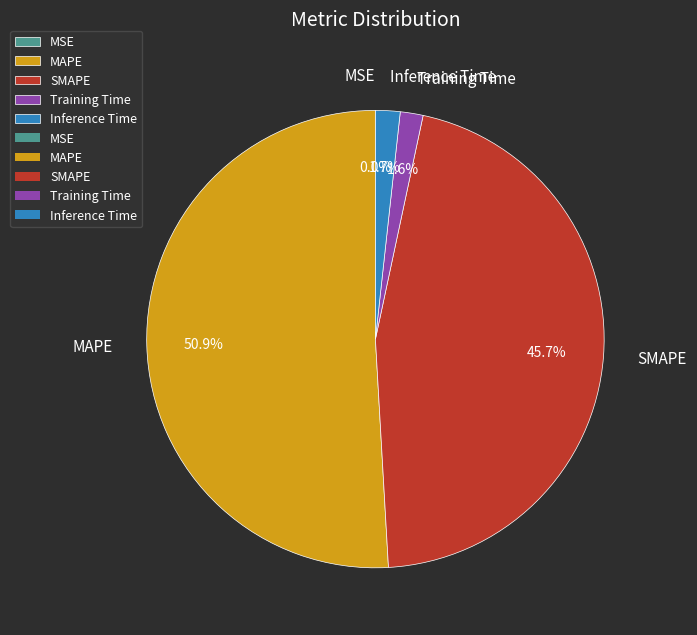

What portion of the pie excludes Inference Time?

98.3%